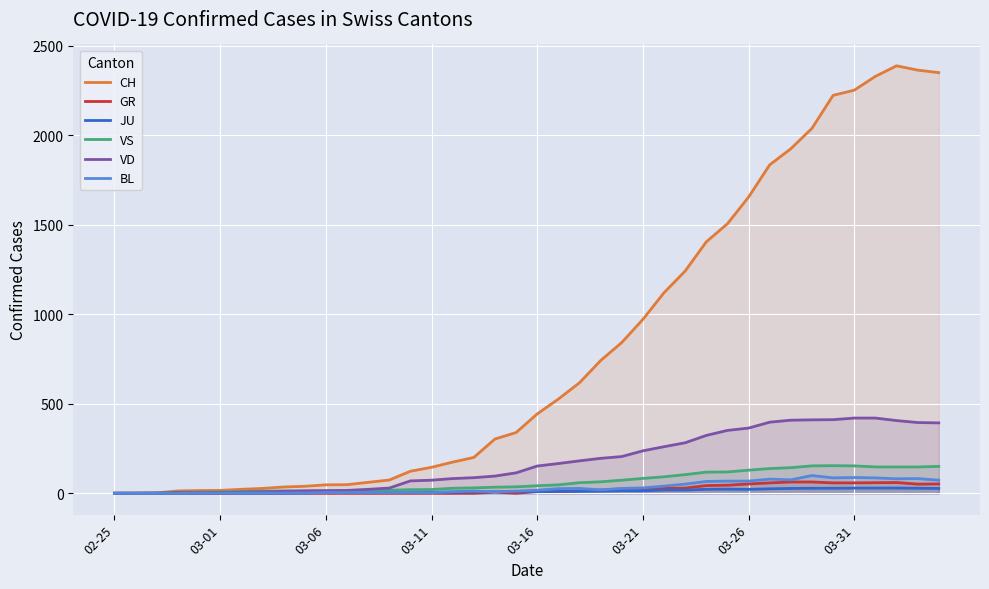

True or false: VD has a value of 351 at 29.

True